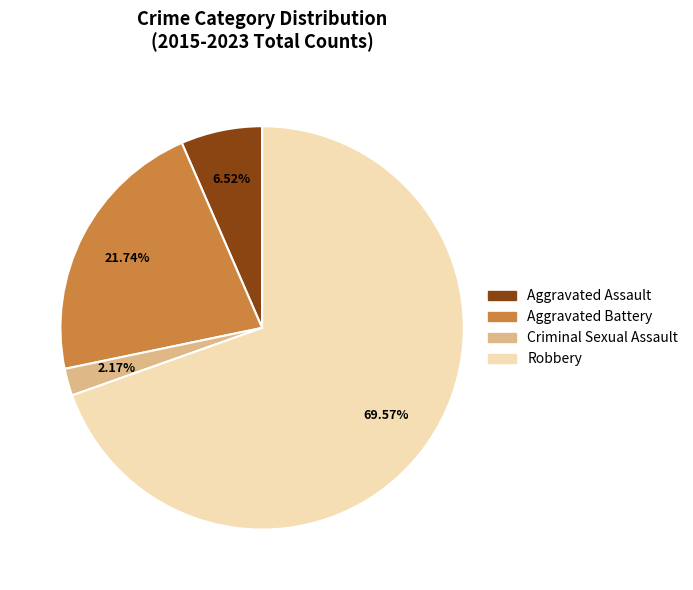

What is the largest slice in the pie chart?

Robbery